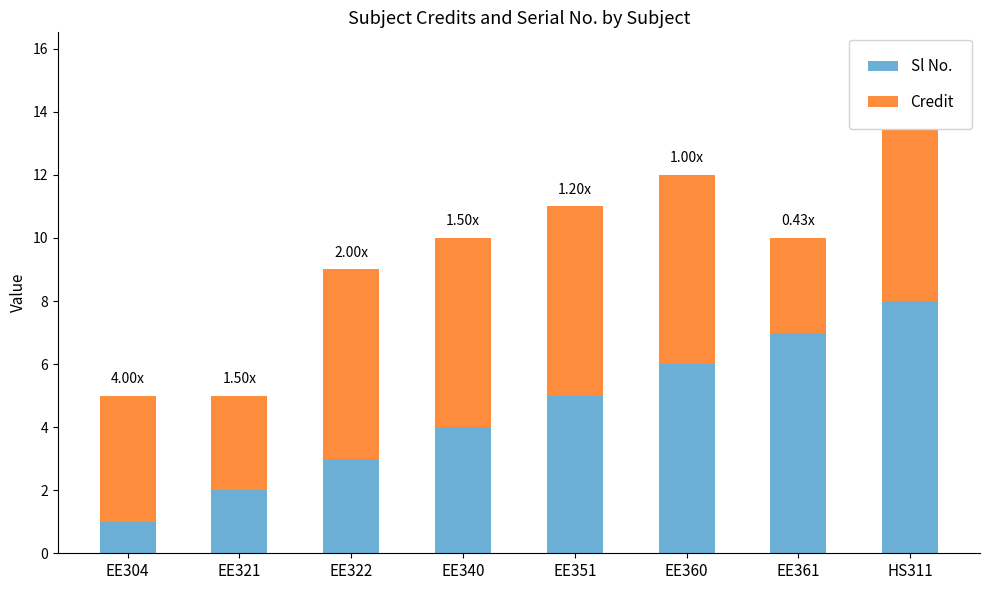

Where does the Sl No. series first go above 5?

EE360